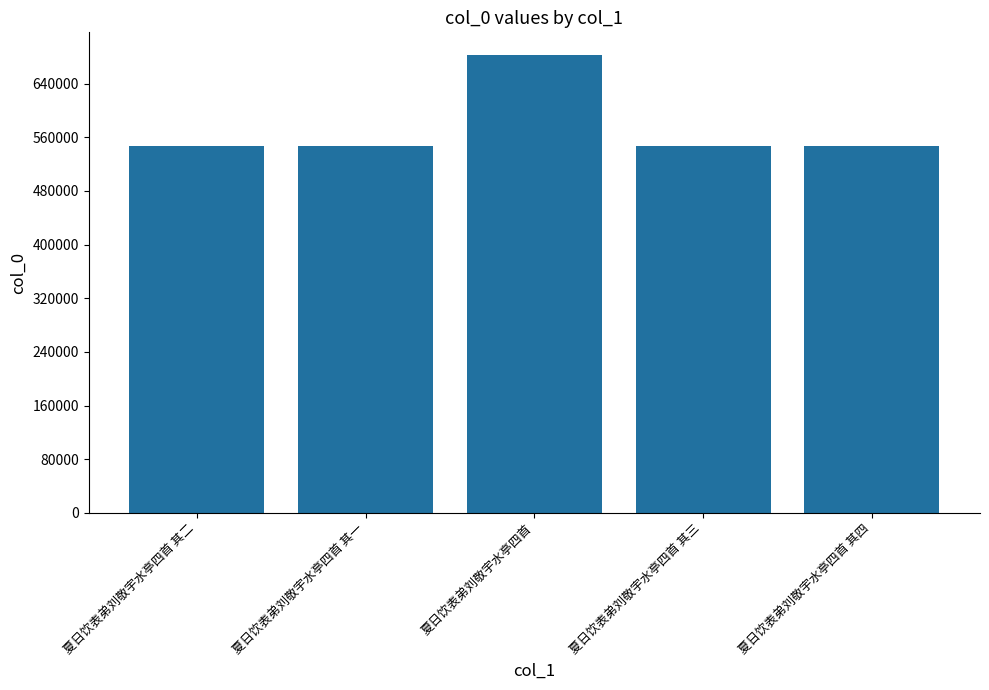

How many bars are there in total?

5